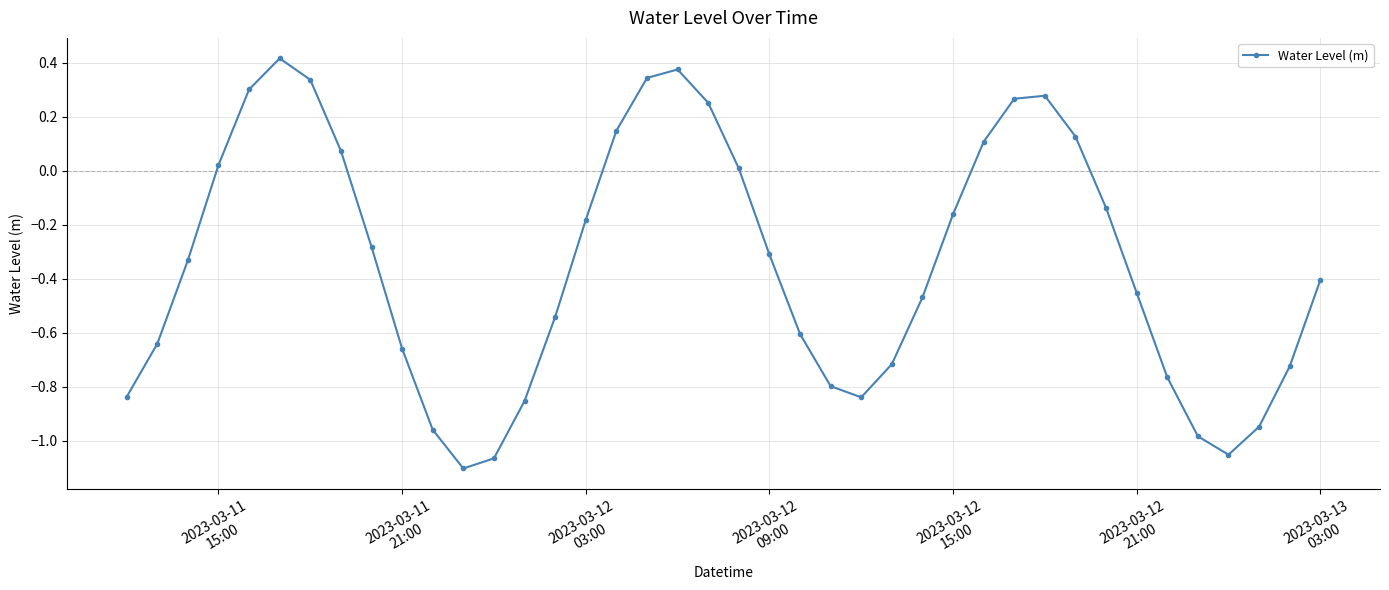

What is the difference between the maximum and minimum values?

1.5